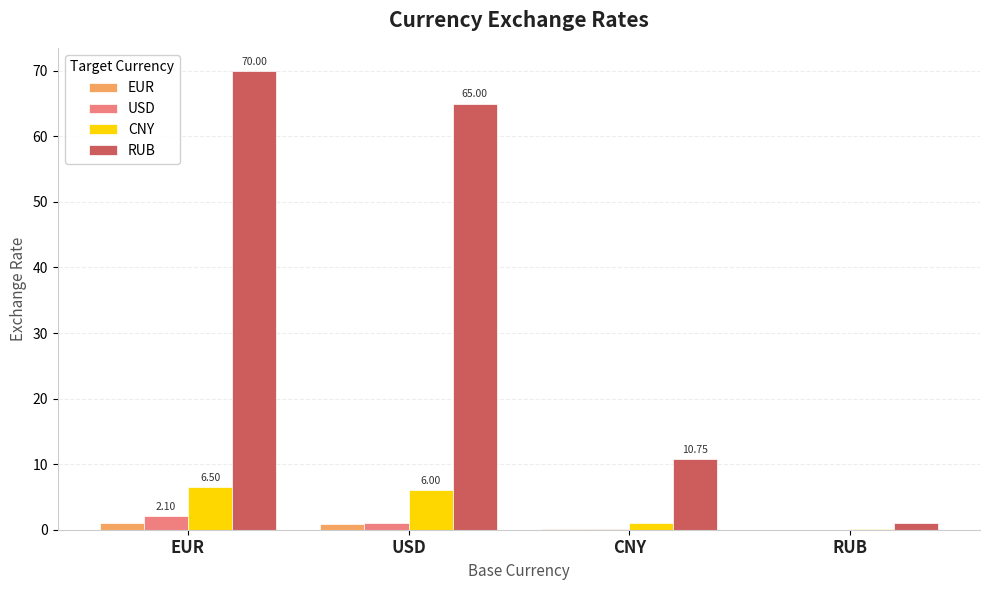

Is the value of CNY at USD greater than the value of RUB at CNY?

No